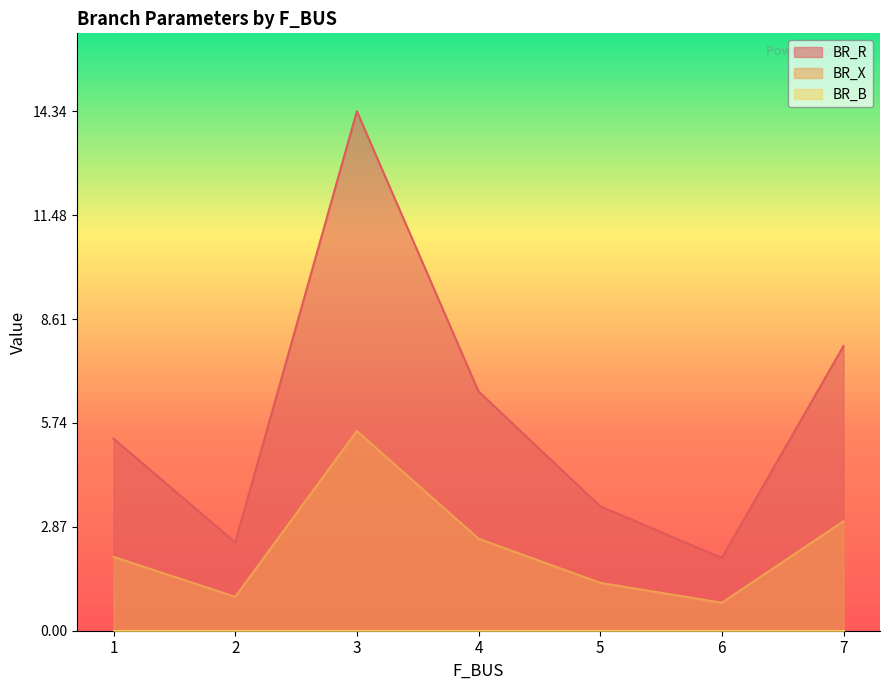

What is the minimum value for BR_R?

2.0